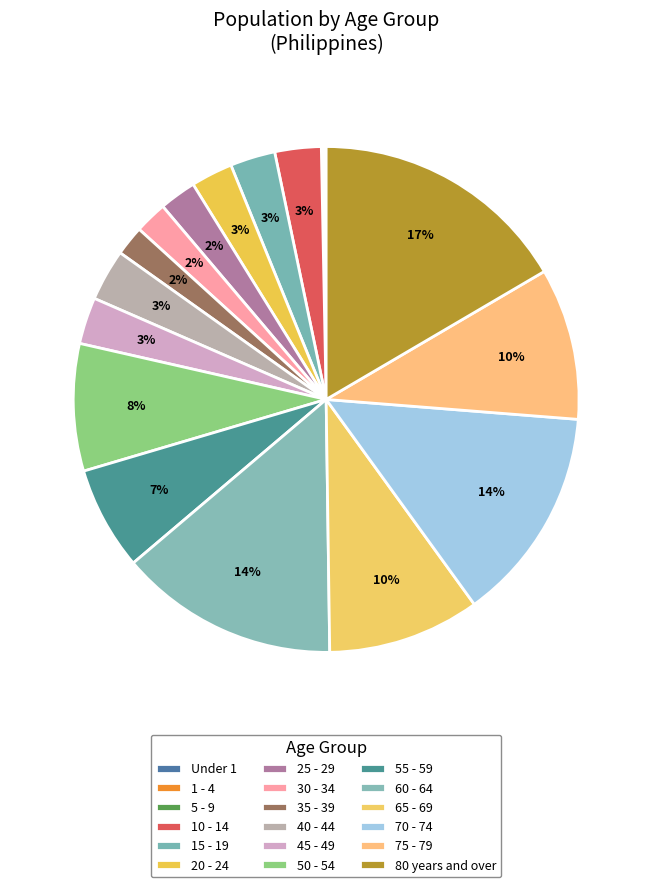

Which category has the biggest portion of the pie?

80 years and over